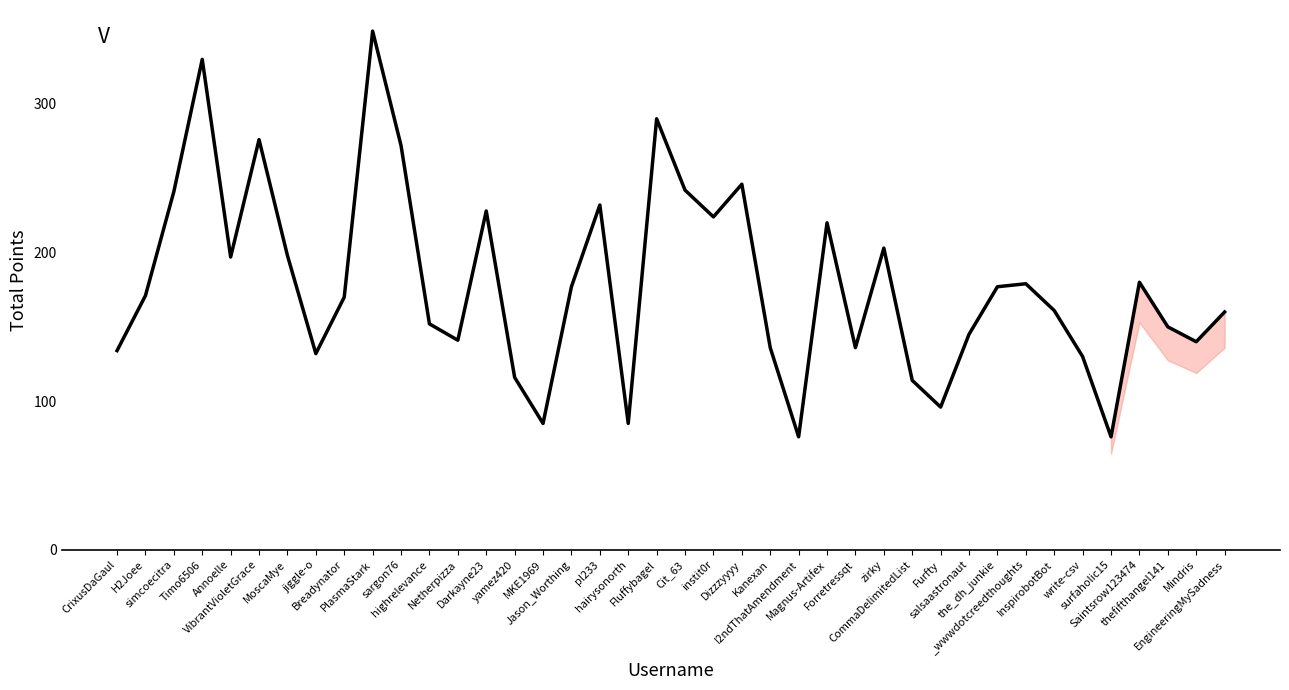

True or false: the data shows 28 at hairysonorth.

False